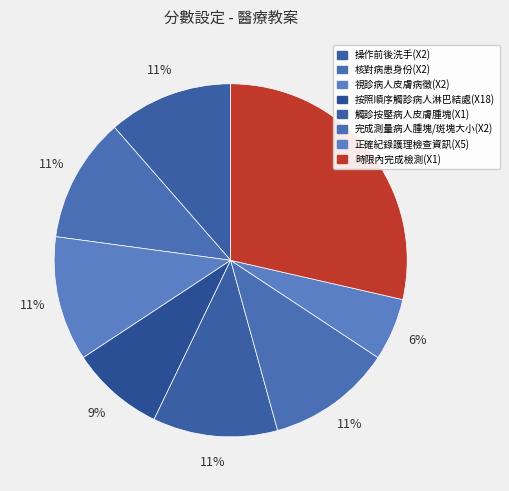

Count the number of slices in the pie.

8